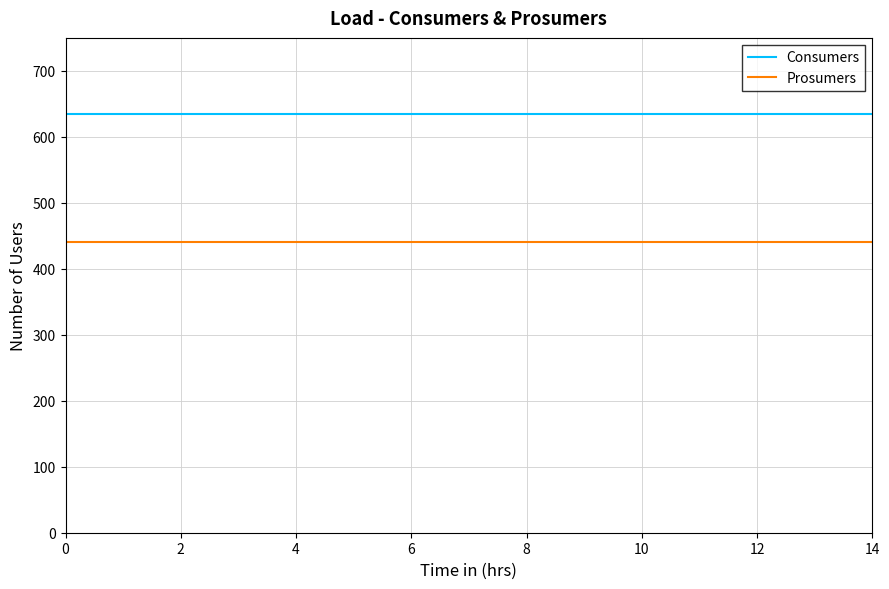

How many lines are shown in the chart?

2